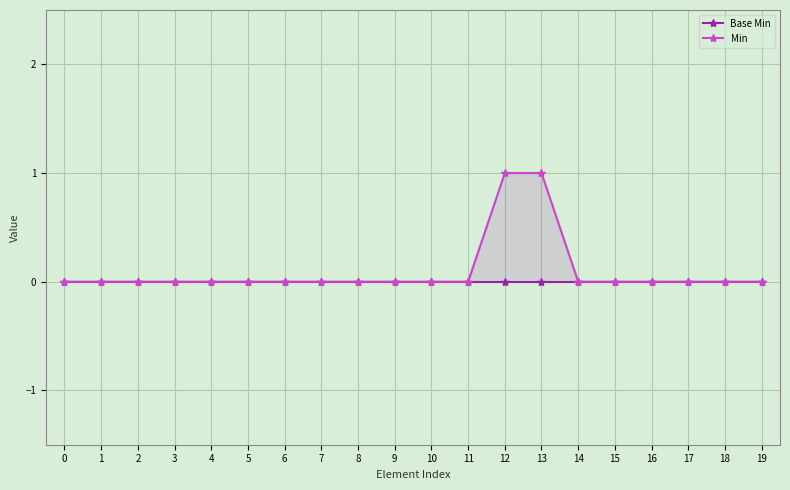

Which category has the highest value across all series?

12